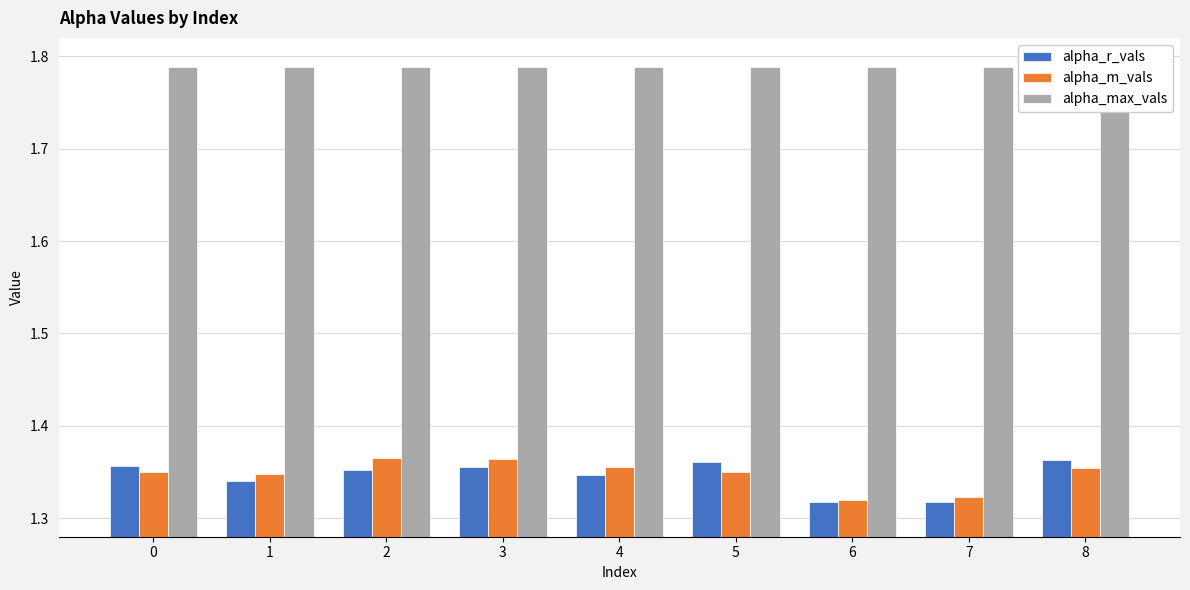

How many bars are there in total?

27